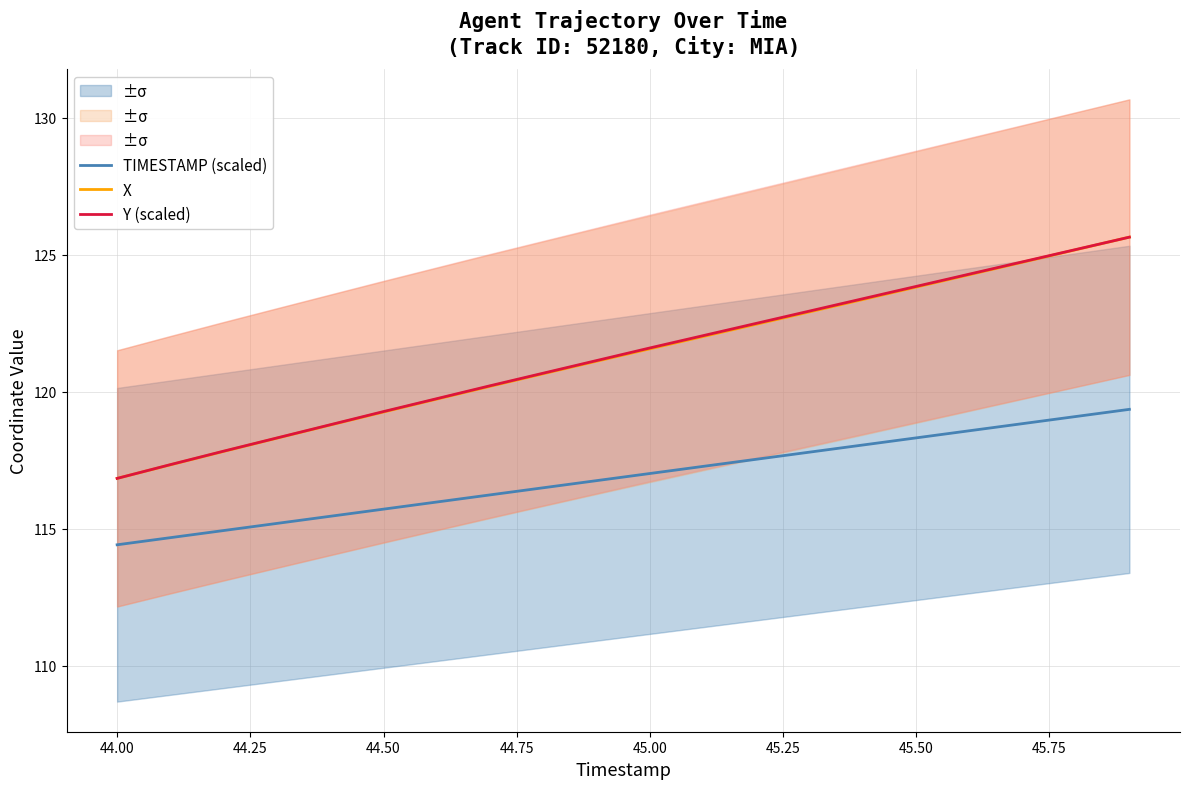

True or false: Y (scaled) has a value of 116.8 at 44.00.

True